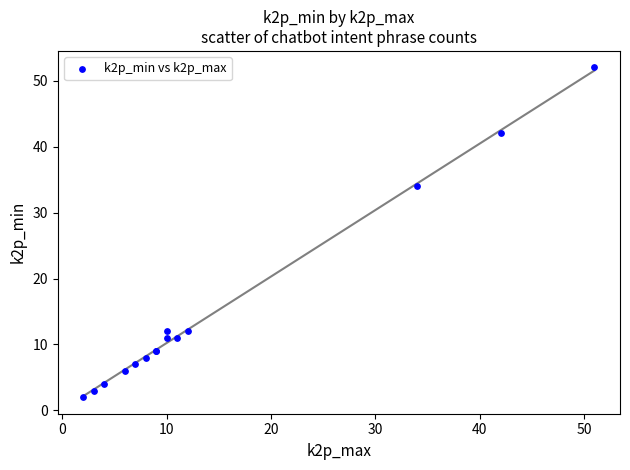

What Y value in the scatter plot is closest to 27?

34